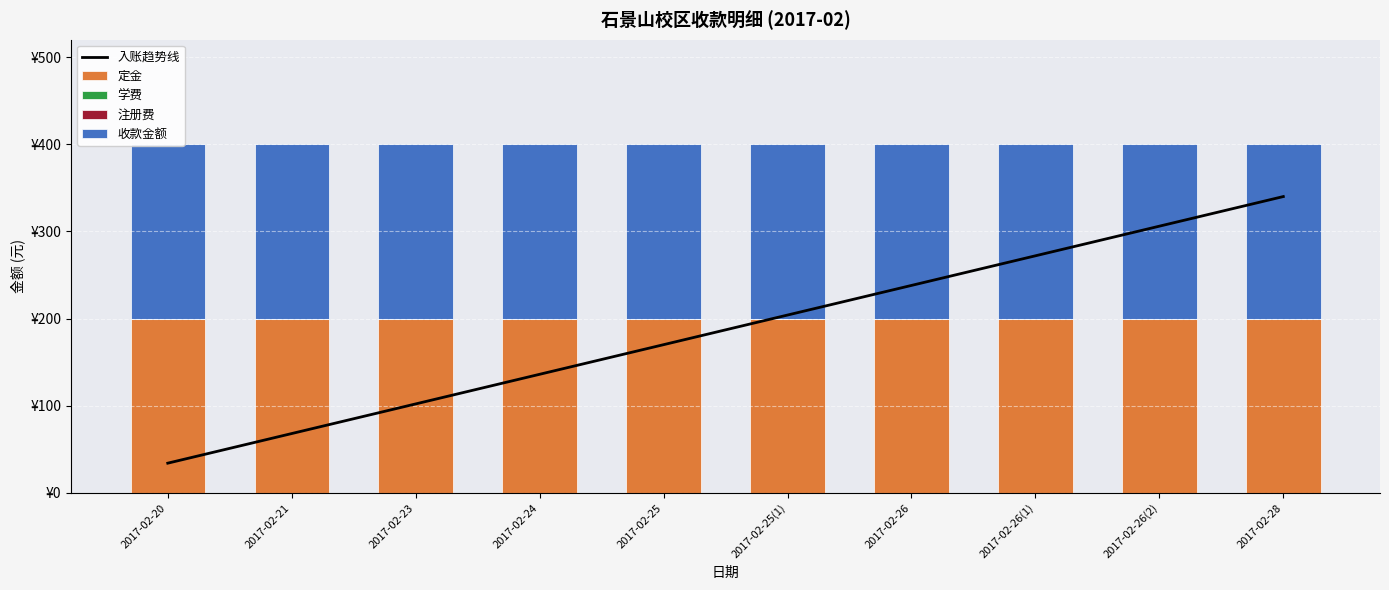

The value of 入账趋势线 at 2017-02-25 is 170. True or false?

True